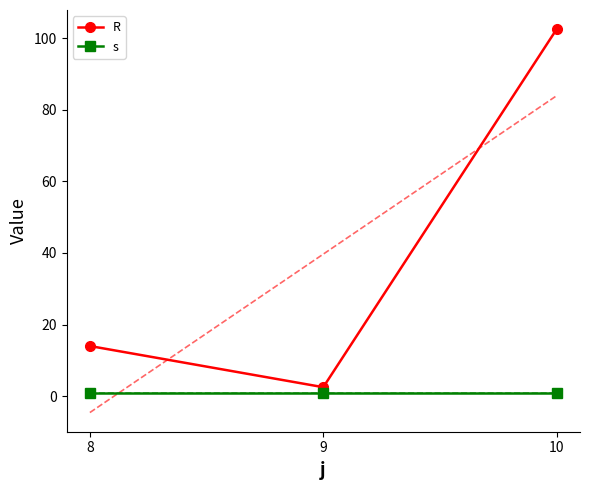

Is the value of s at 10 greater than the value of R at 10?

No